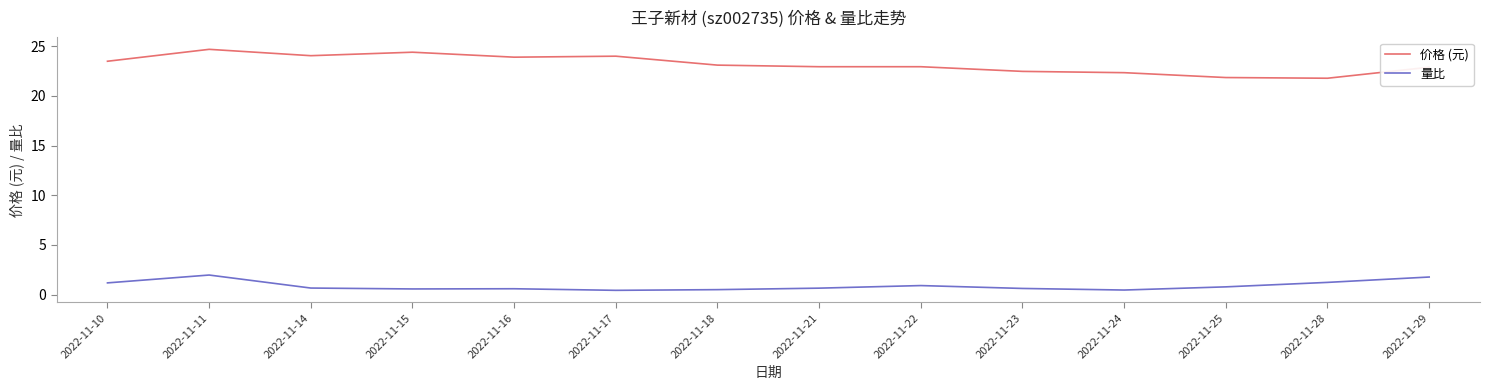

True or false: 价格 (元) and 量比 intersect in this chart.

False